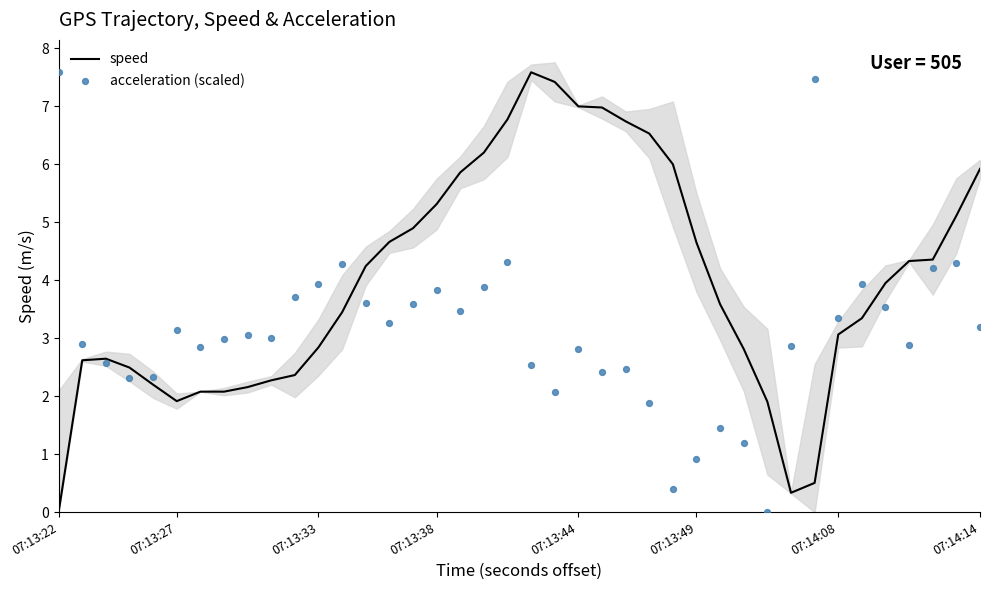

At how many categories does at least one series exceed 0?

40